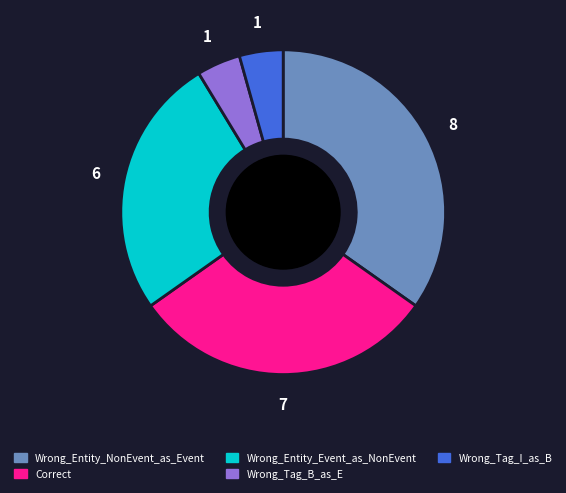

What is the largest slice in the pie chart?

Wrong_Entity_NonEvent_as_Event